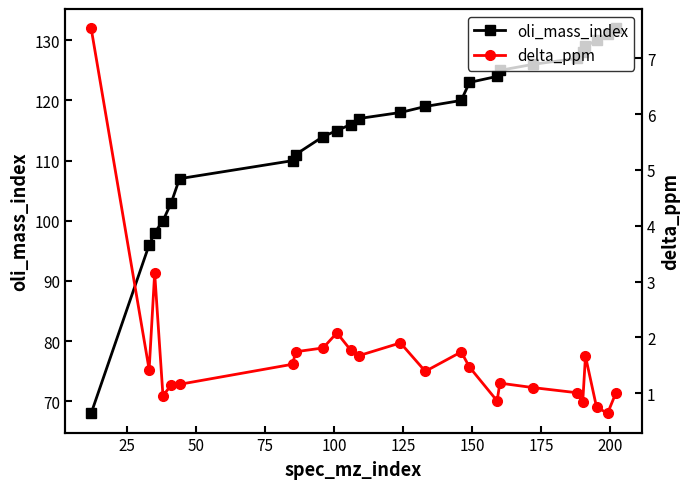

What is the value of the oli_mass_index point at the 20th from the left?

127